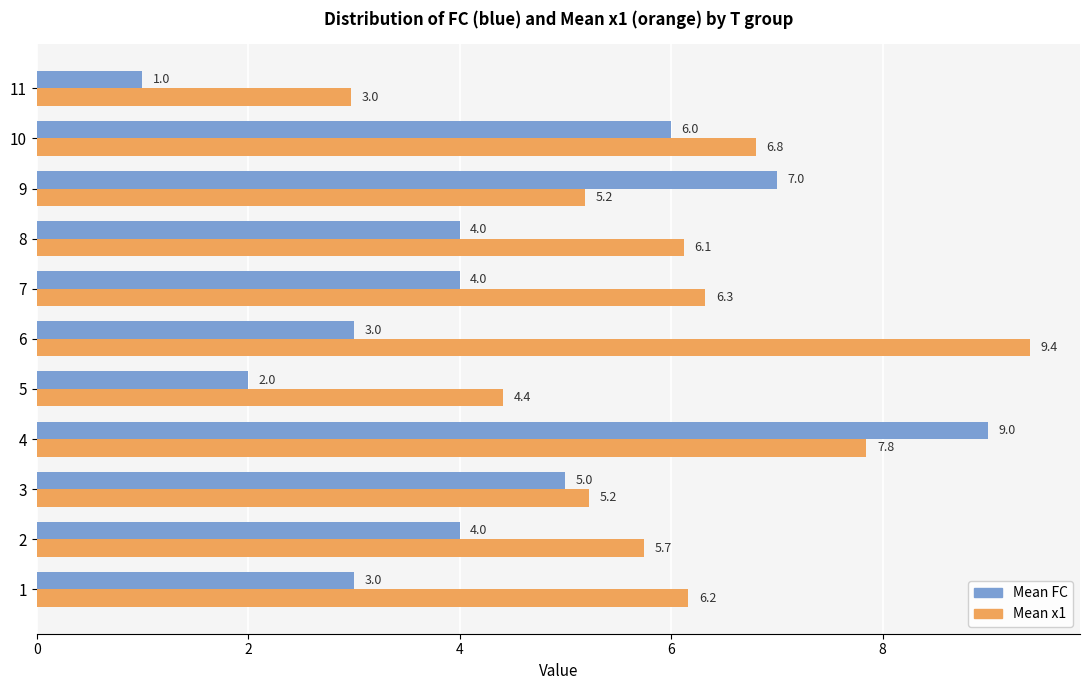

Which category has the lowest value in the Mean FC series?

11